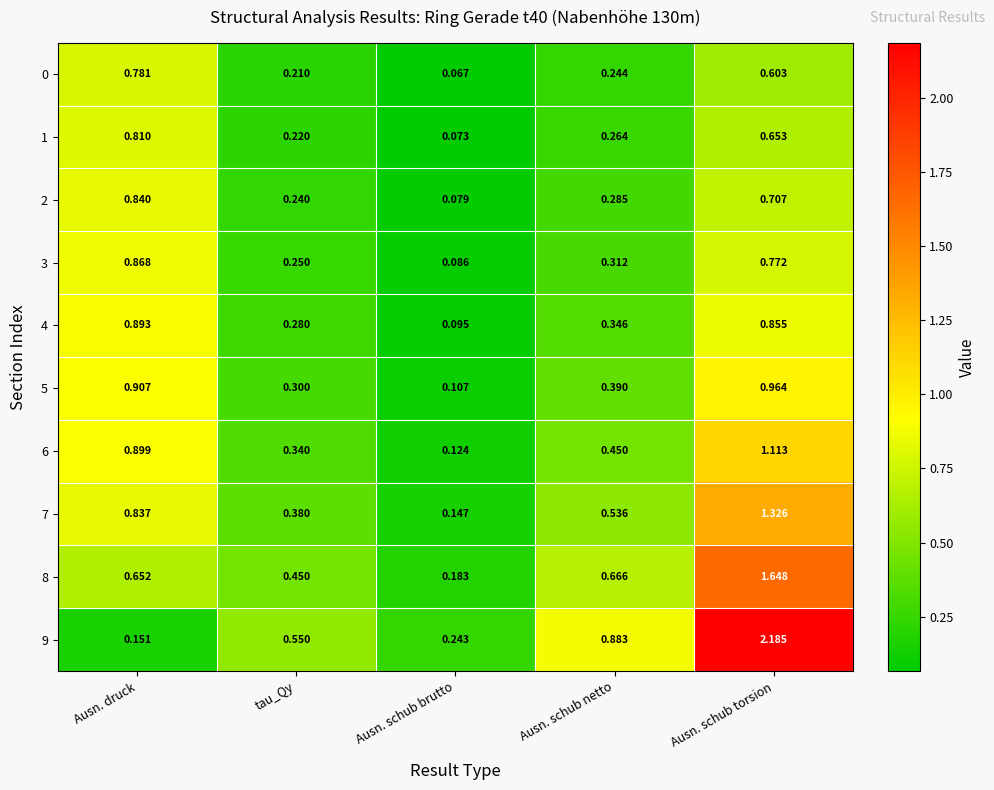

At which label does 6 reach its peak?

Ausn. schub torsion